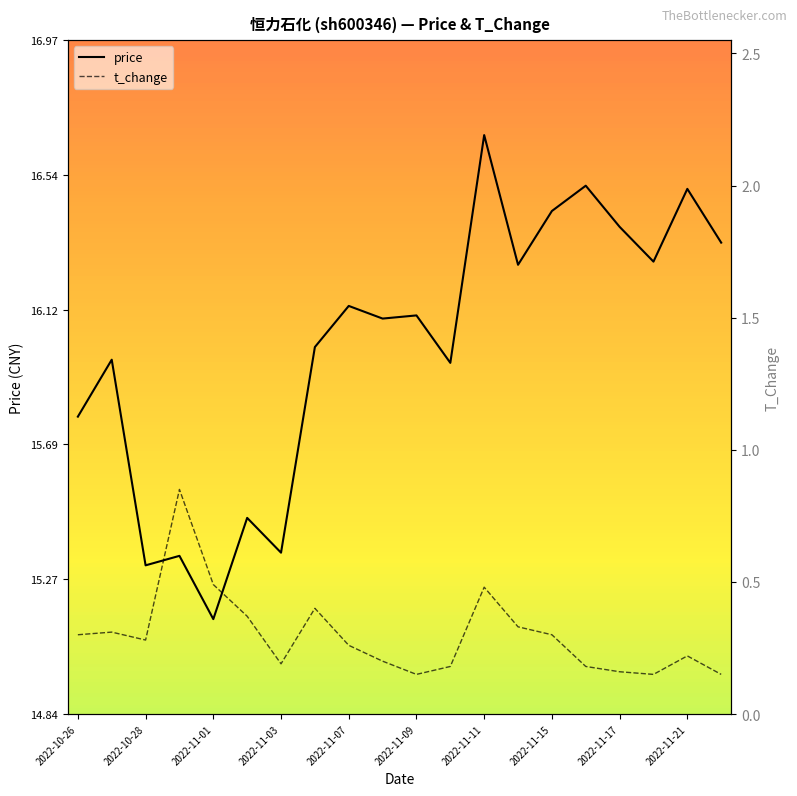

True or false: price has a value of 23.1 at 2022-11-09.

False